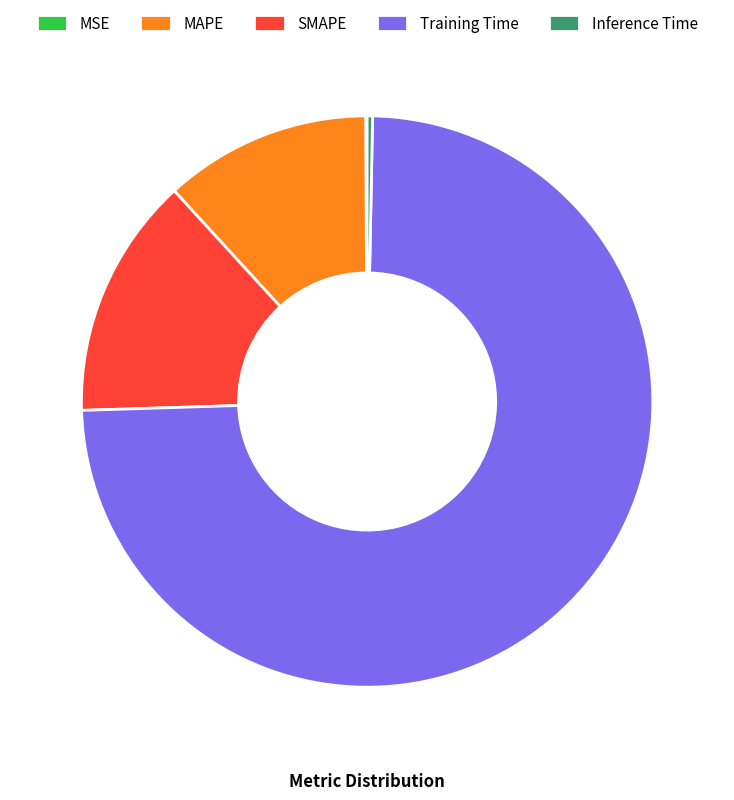

Which has a higher value, Training Time or SMAPE?

Training Time